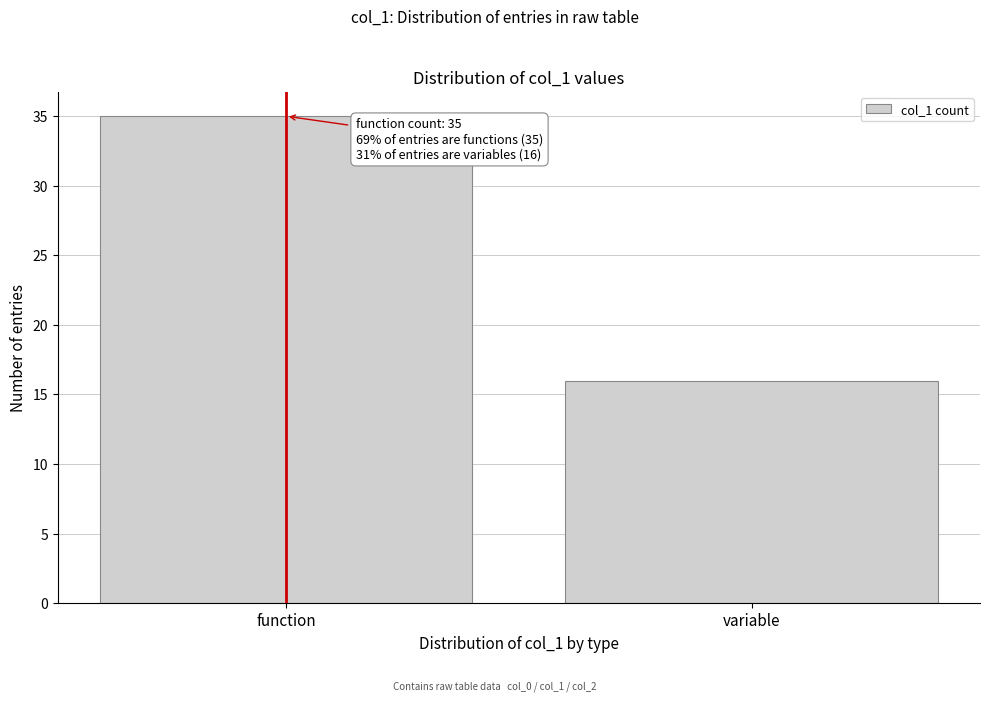

Reading left to right, list all the values displayed in this chart.

function=35	variable=16